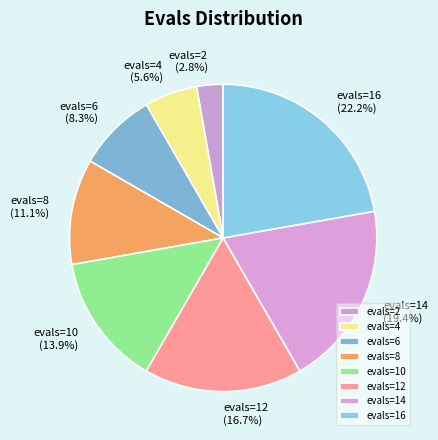

Rank the categories by value from lowest to highest.

evals=2, evals=4, evals=6, evals=8, evals=10, evals=12, evals=14, evals=16